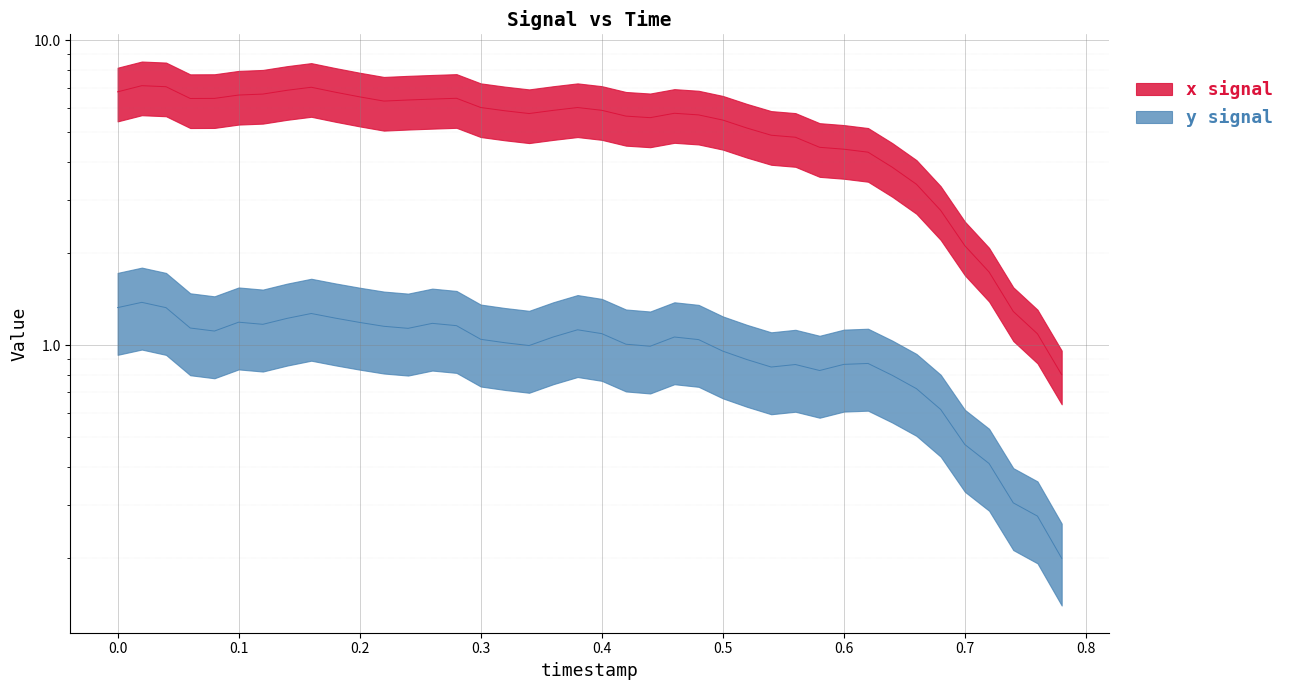

Is the value of y at 33 greater than the value of x at 38?

No